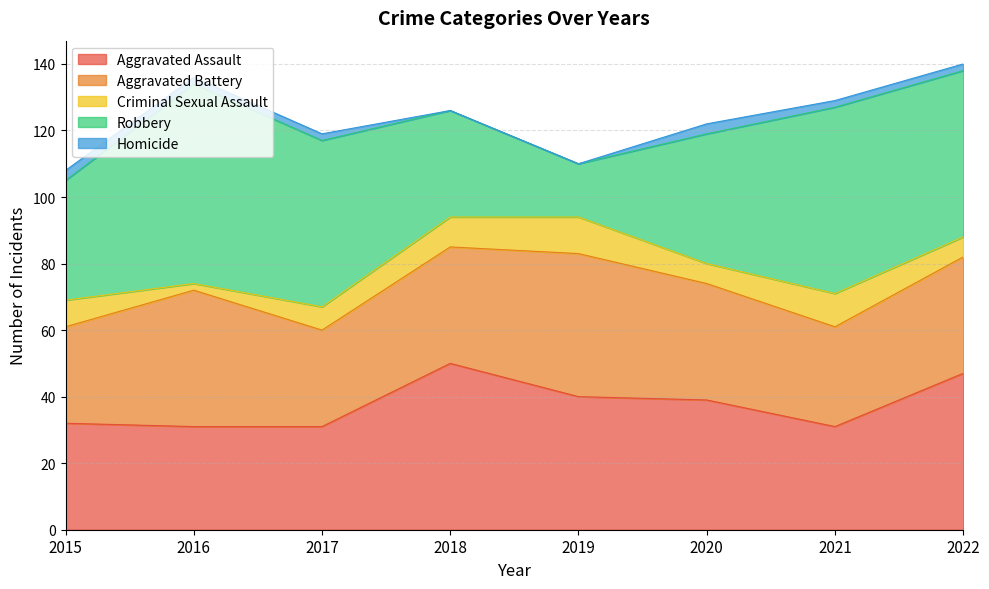

Read the Criminal Sexual Assault value at 2020.

6